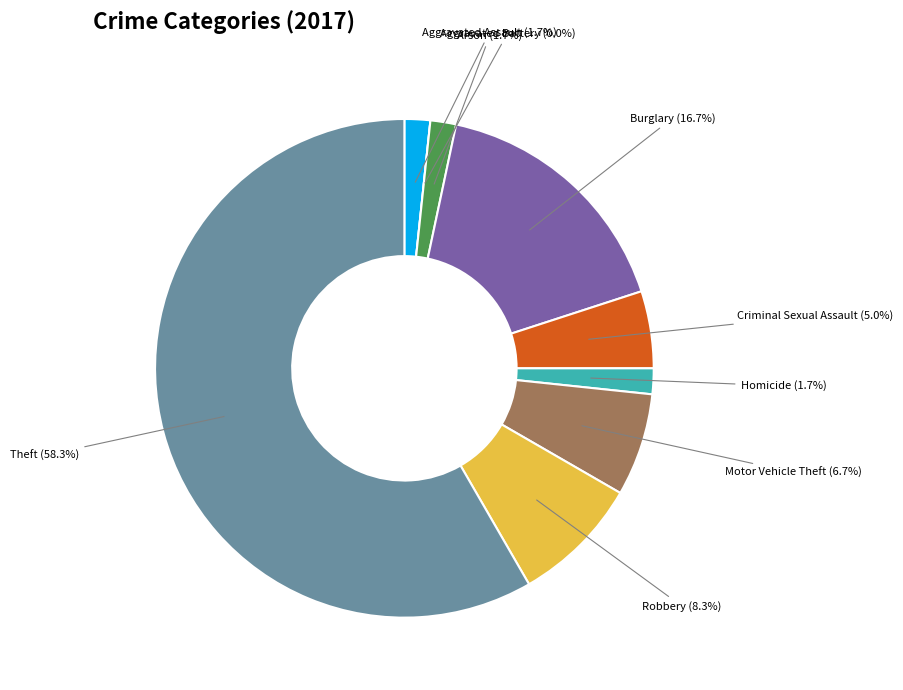

To the nearest percent, what is the difference between the largest and smallest slice percentages?

58%